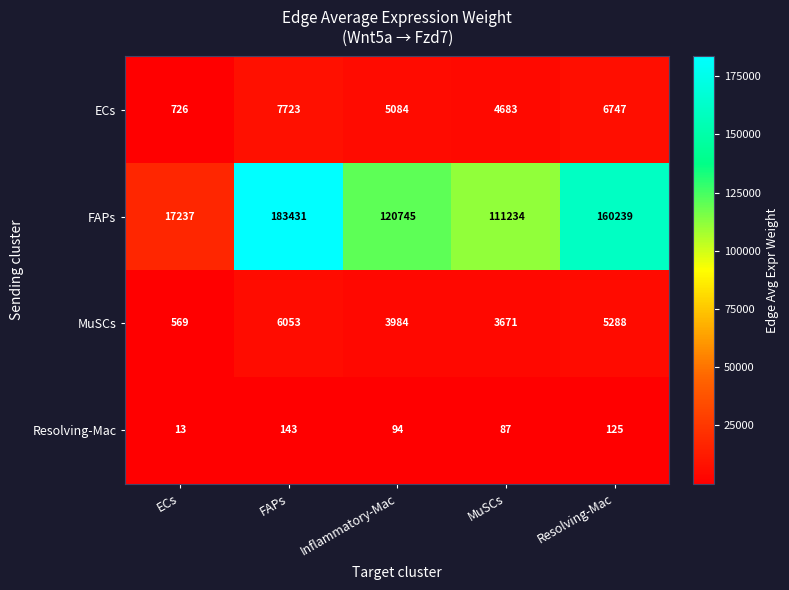

Which series has the largest range (max minus min)?

FAPs